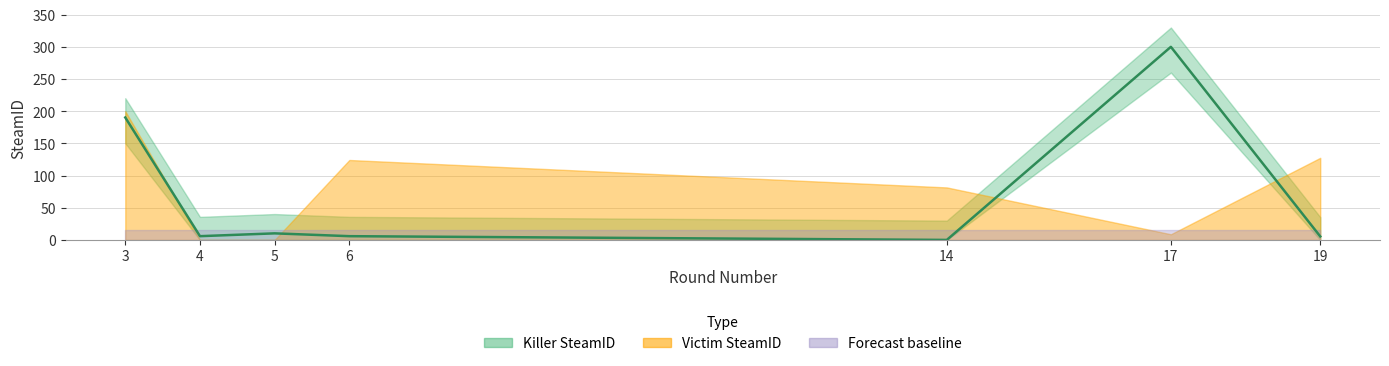

At which label does the data first exceed 5?

3